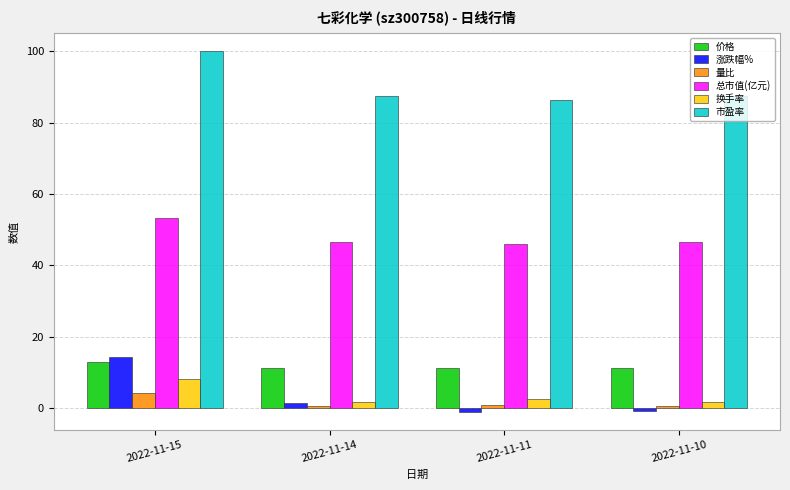

How many distinct data groups are displayed?

6